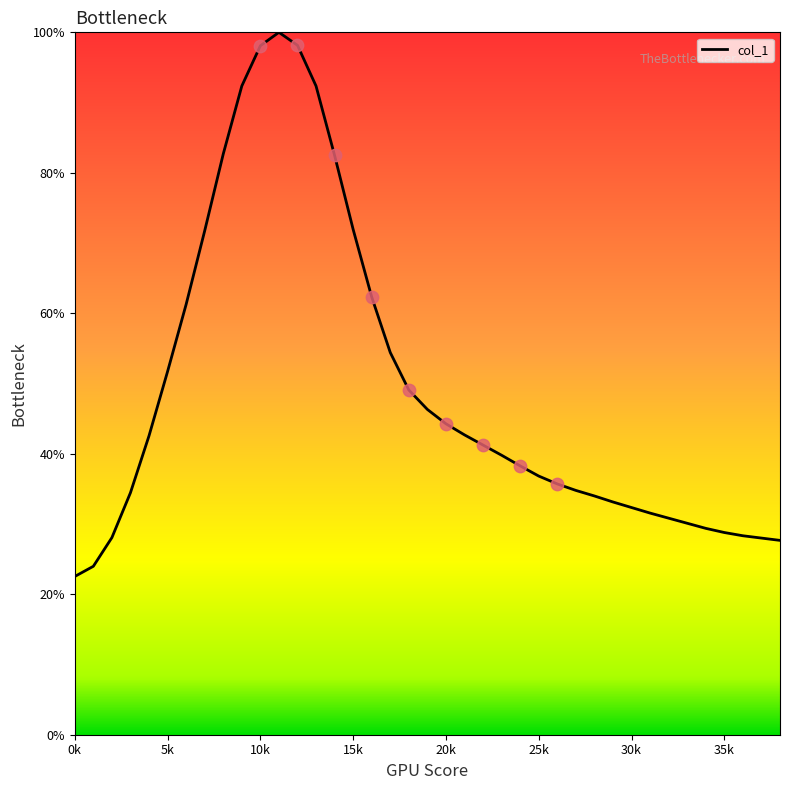

What is the greatest value displayed?

100.0